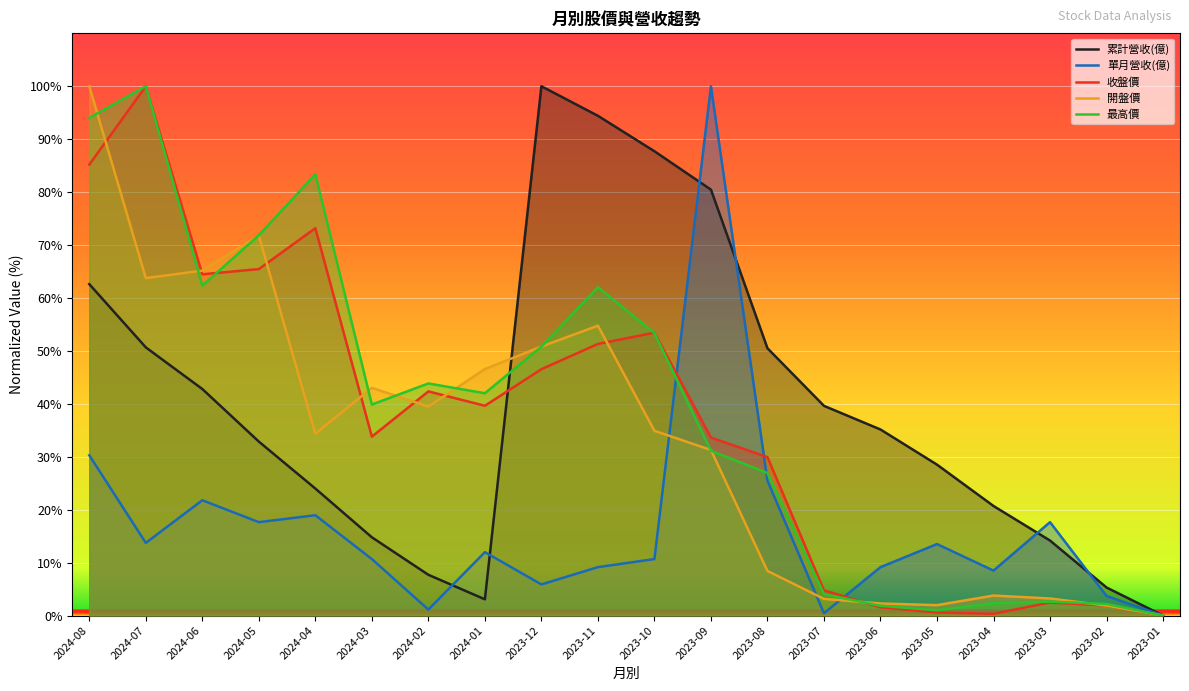

At which category does 收盤價 reach its first local peak?

2024-07